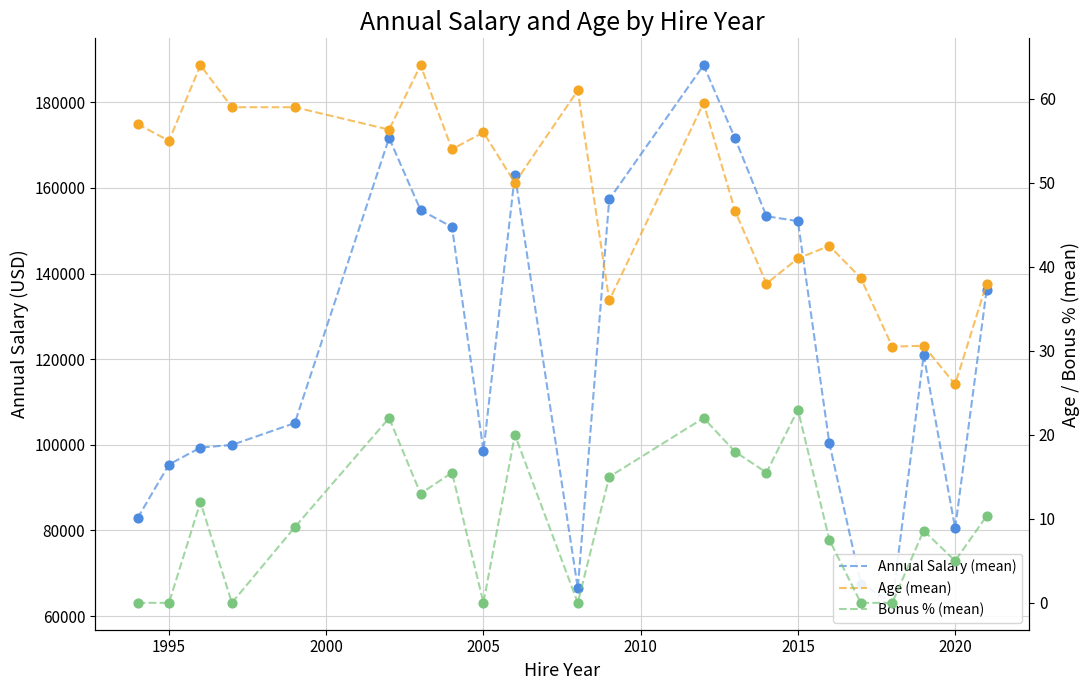

Which series contains the highest Y value?

Annual Salary (mean)